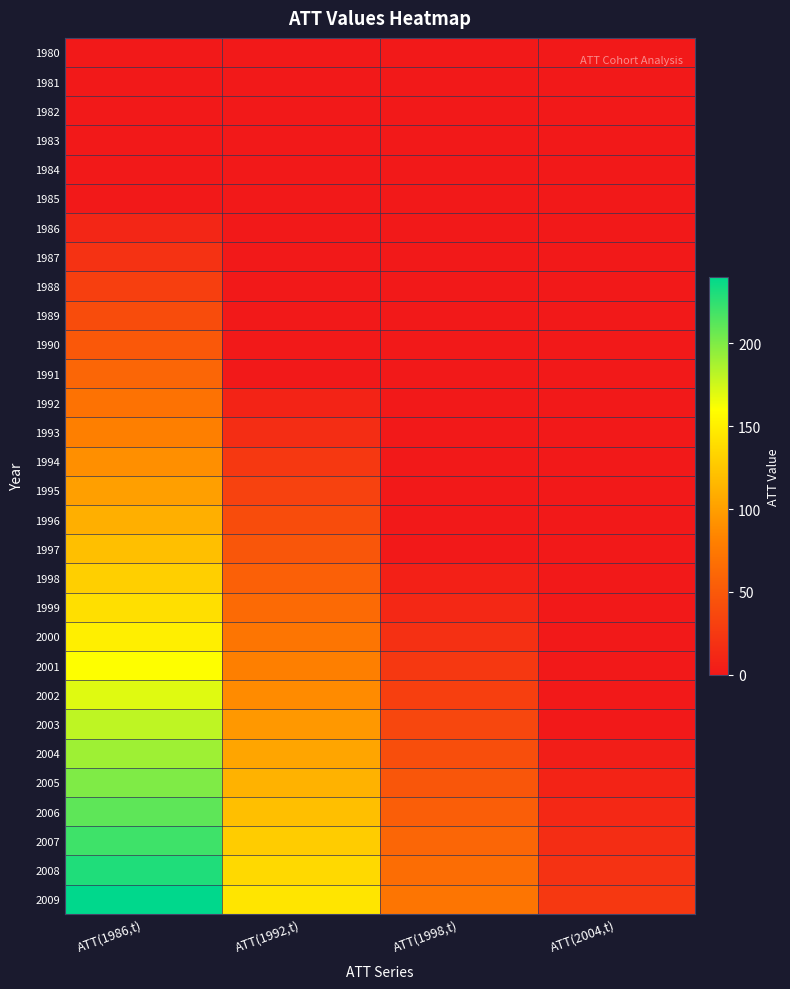

At which category is the sum across all series the highest?

ATT(1986,t)